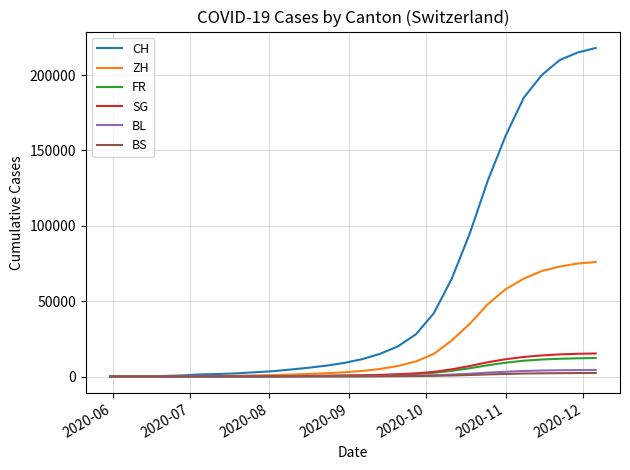

Which series has the largest range (max minus min)?

CH